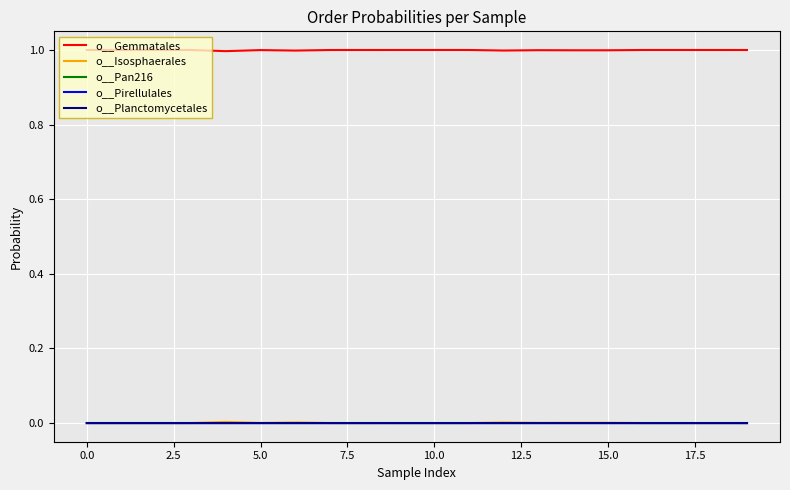

Which series has the largest total across all categories?

o__Gemmatales